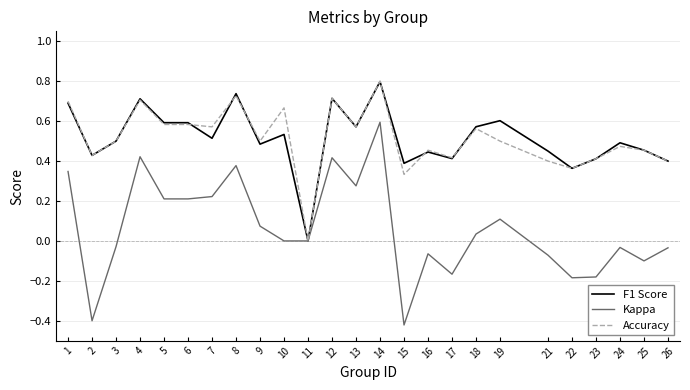

How many lines are shown in the chart?

3